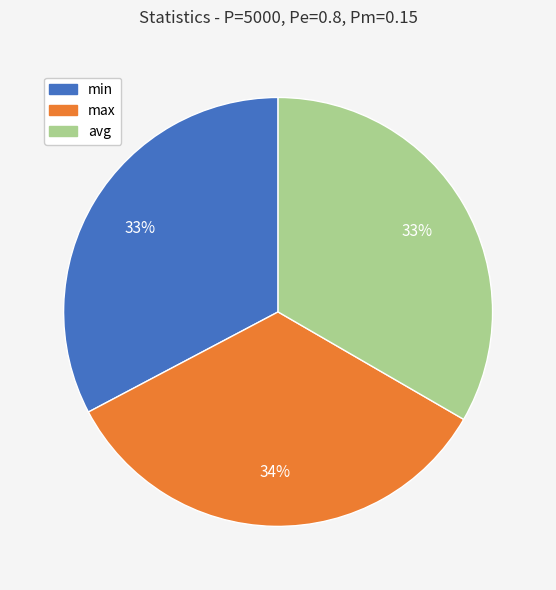

Is it true that avg is 33% of the pie?

True